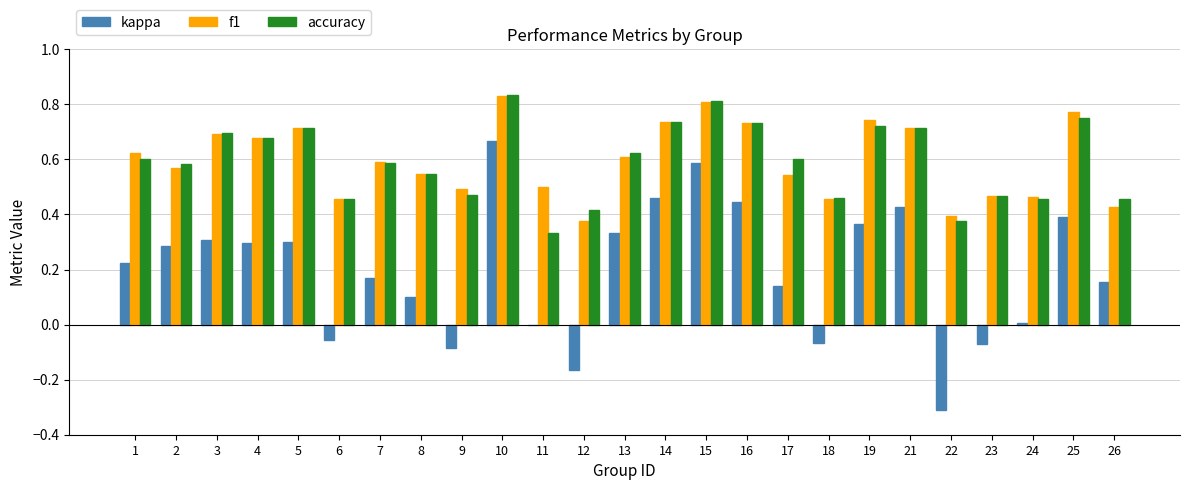

At which category is the sum across all series the highest?

10